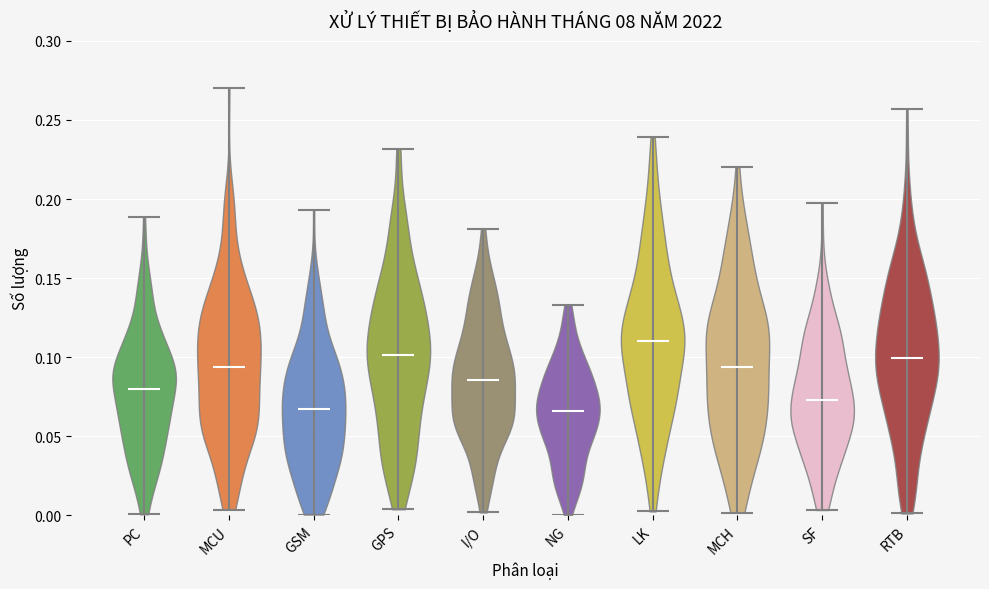

Where does the median line of the violin for PC sit on the y-axis? The values are not printed on the chart, so give them approximately, as read against the axis.

0.080